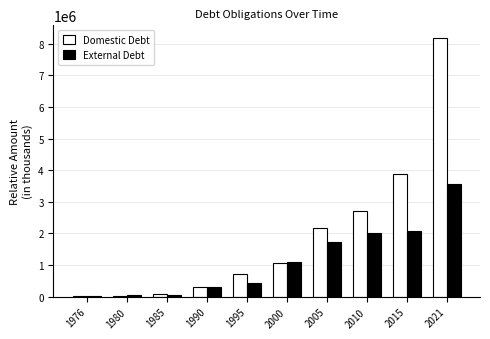

What is the difference between the Domestic Debt values at 1980 and 2000?

1041910